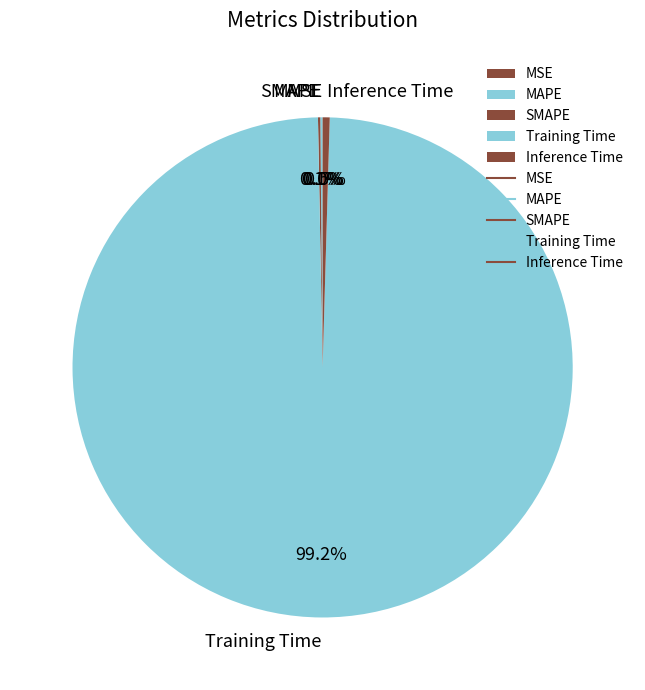

Is Training Time the majority of the pie?

Yes